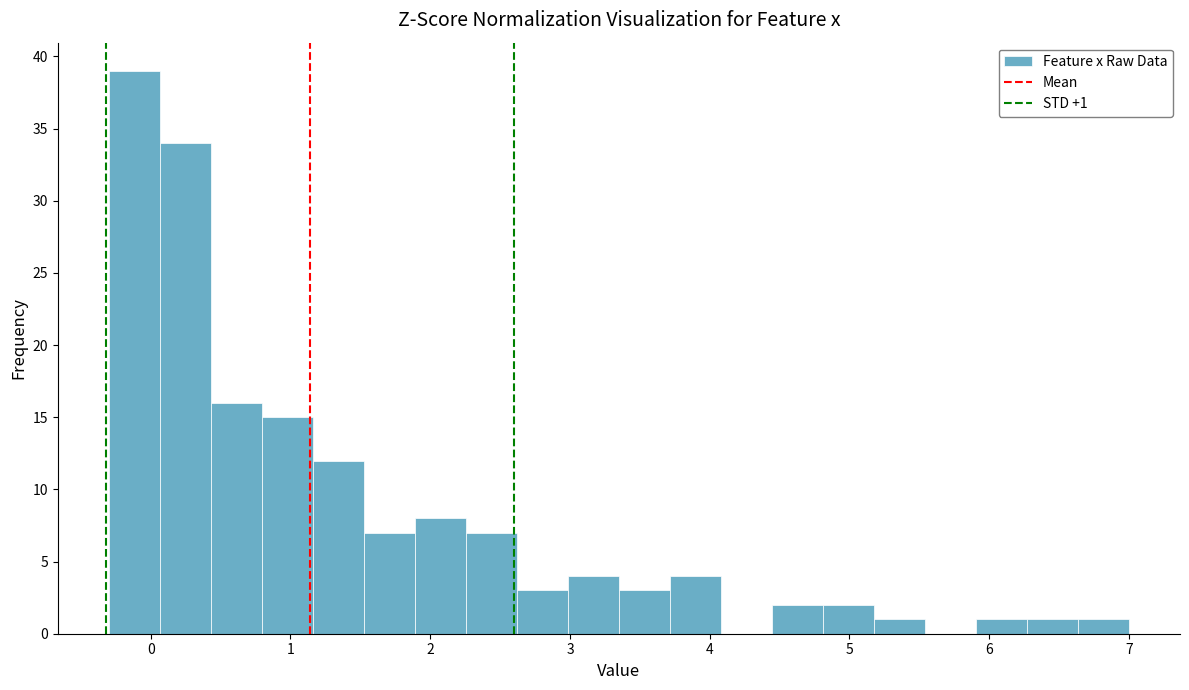

Around what value on the x-axis is the tallest bar? Give the approximate position of its centre, as read against the axis.

-0.1